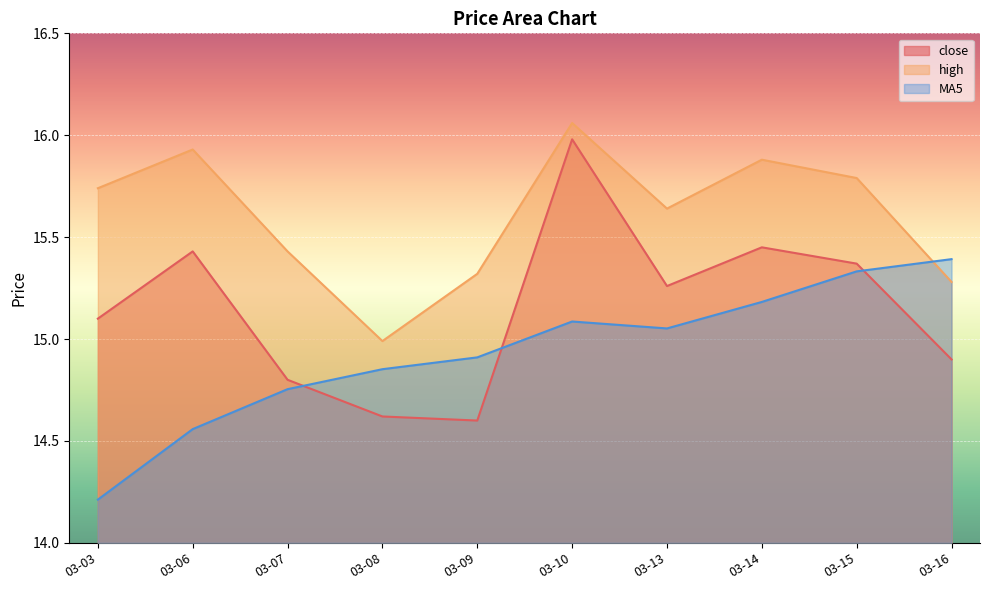

Does the chart display data point markers on the line(s)?

No